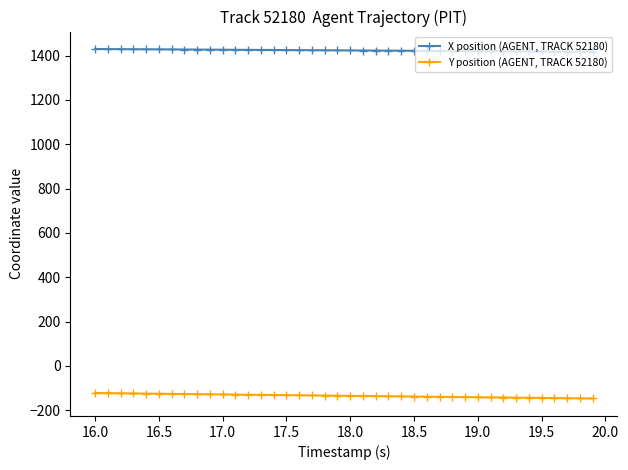

What are all the series names shown in the legend?

X position (AGENT, TRACK 52180), Y position (AGENT, TRACK 52180)